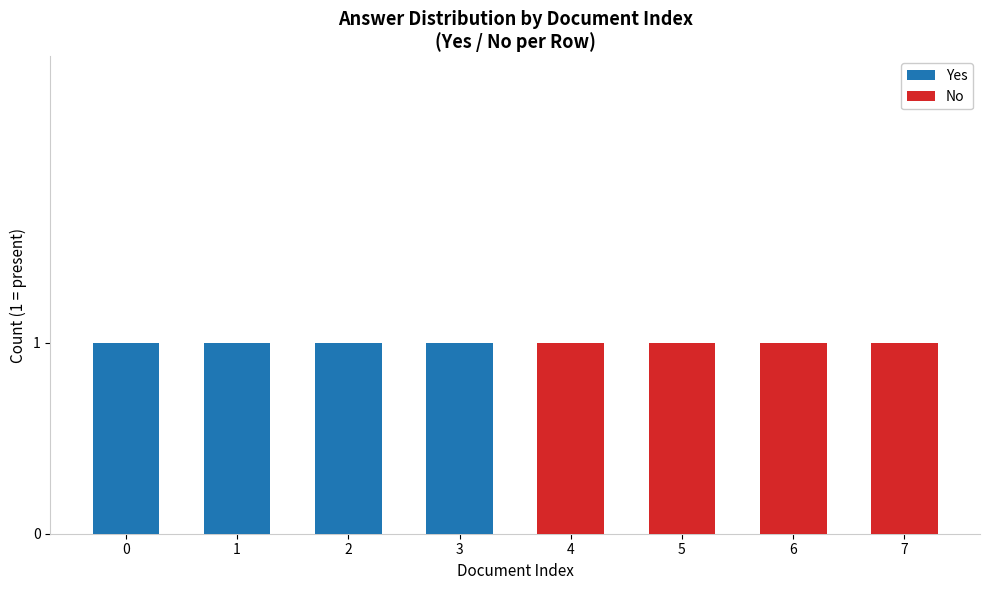

Count the number of categories in the chart.

8